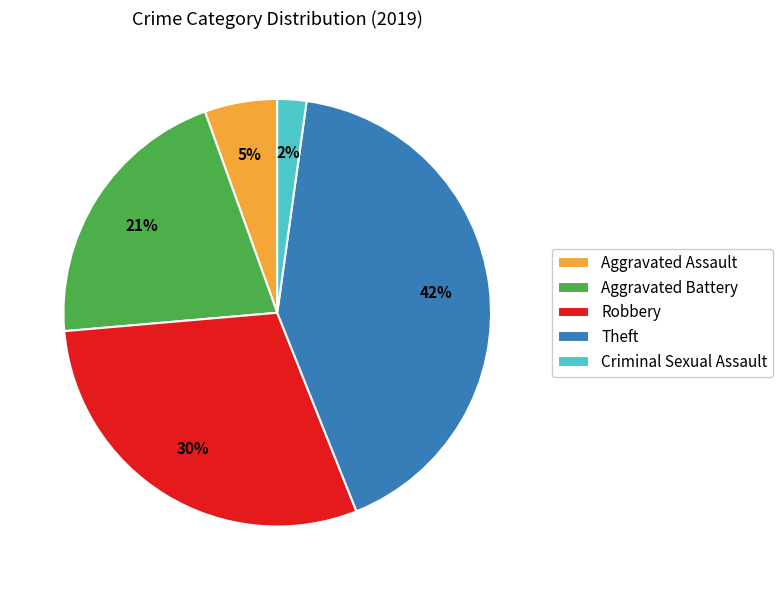

Does Theft account for over 50% of the chart?

No